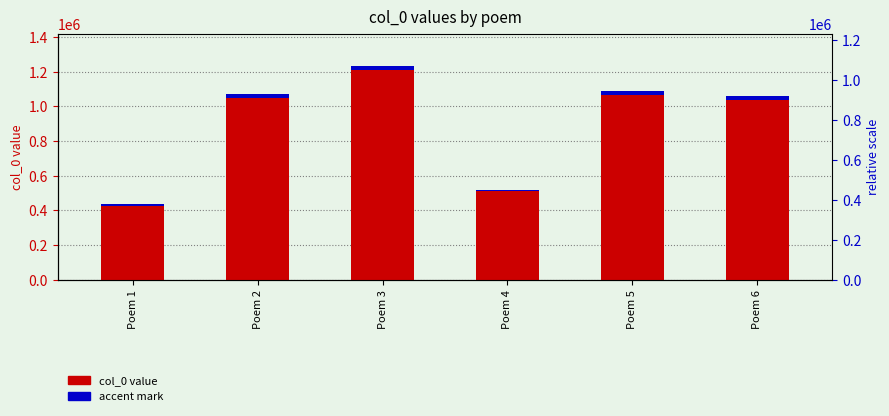

Which label corresponds to the smallest value in the chart?

Poem 1